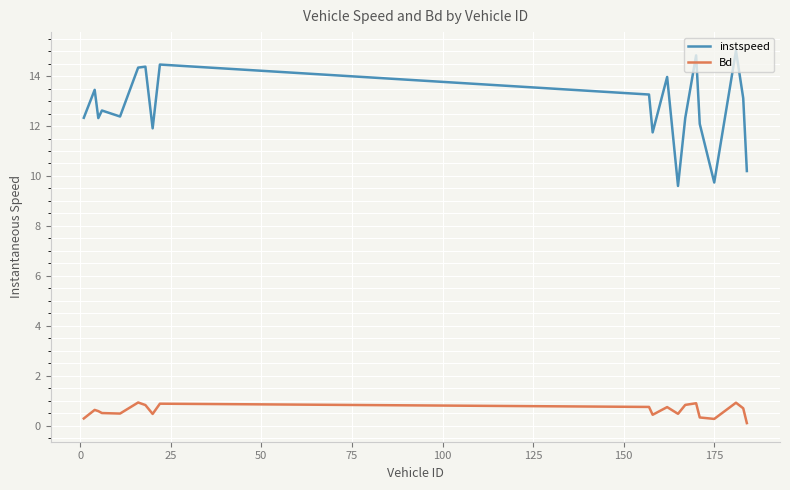

Which series has the widest spread of values?

instspeed